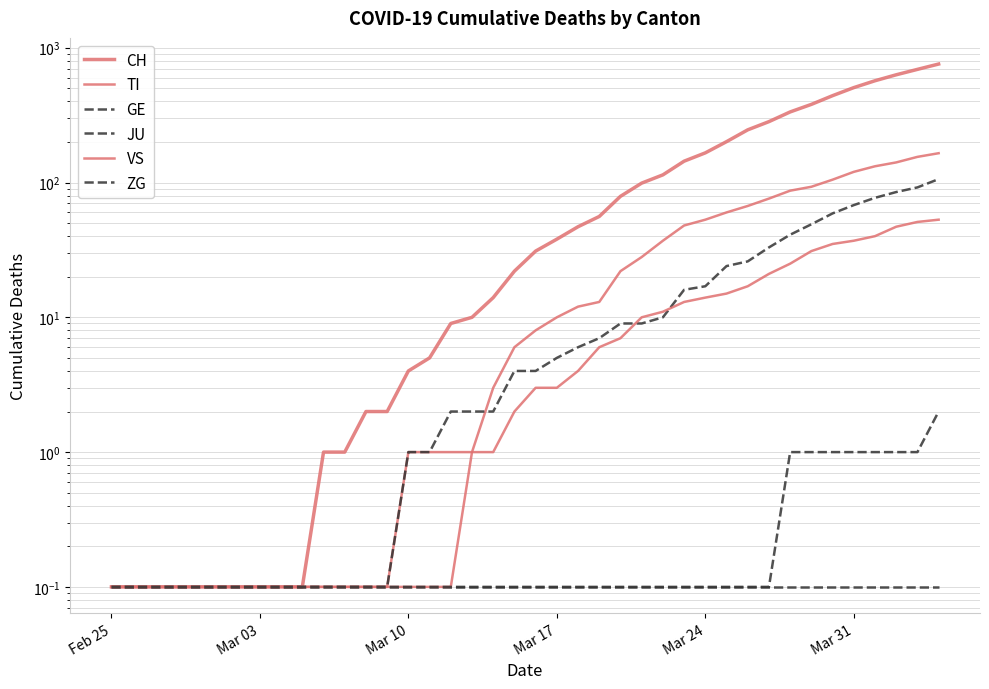

What is the minimum value for GE?

0.1